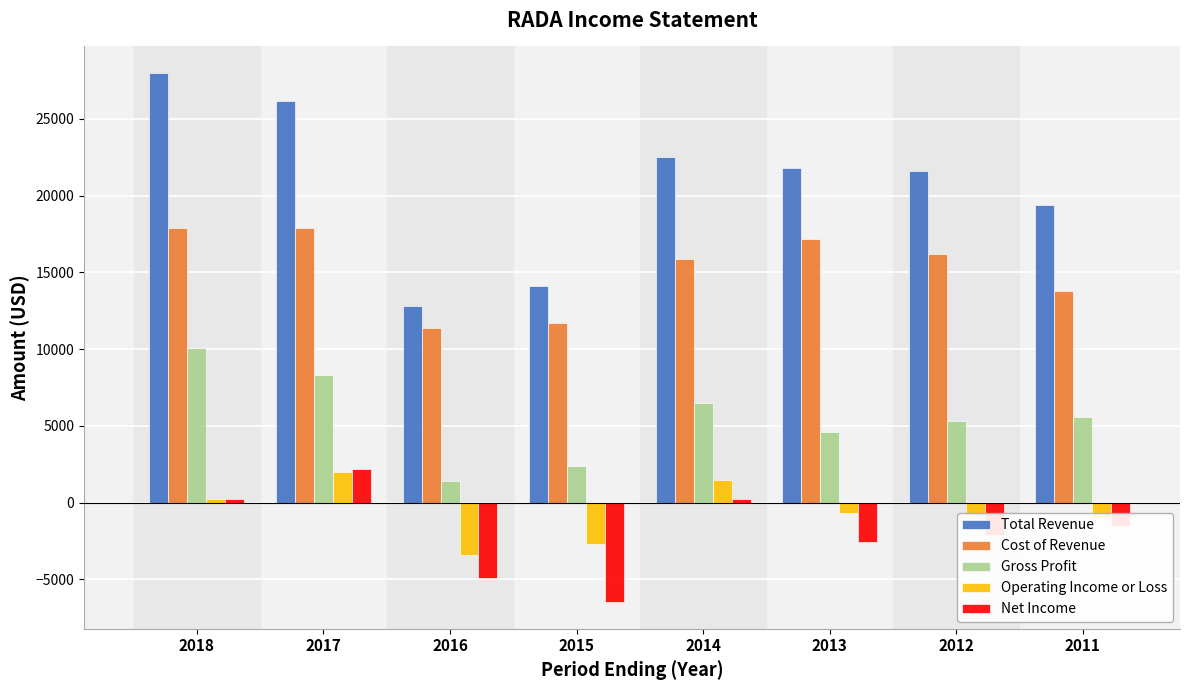

What is the lowest value of the Operating Income or Loss series?

-3400